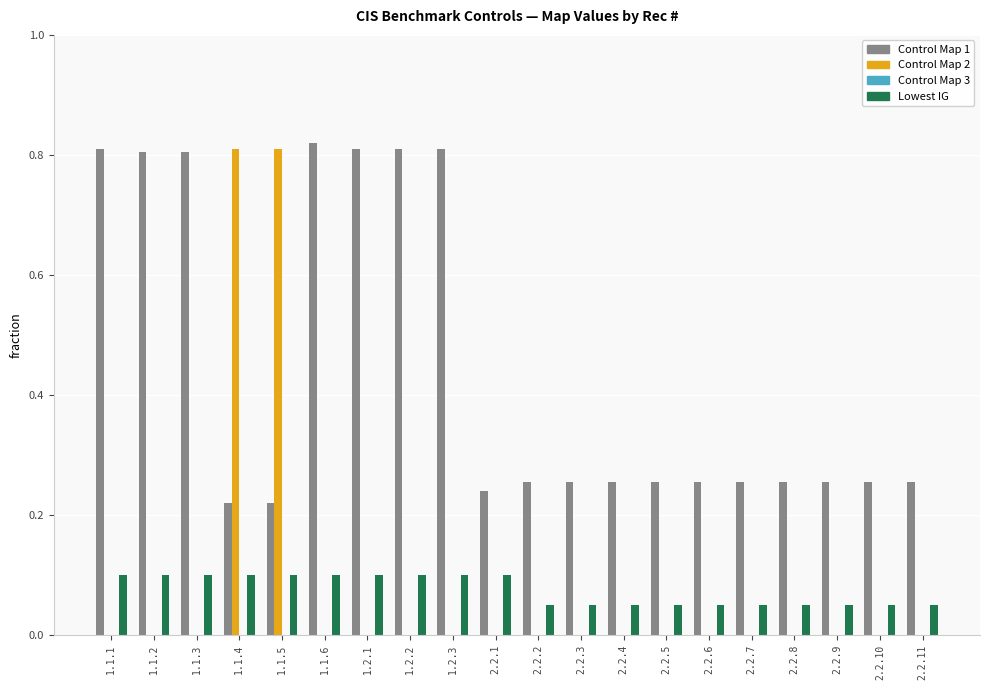

What is the total value across all series at 1.1.4?

1.1